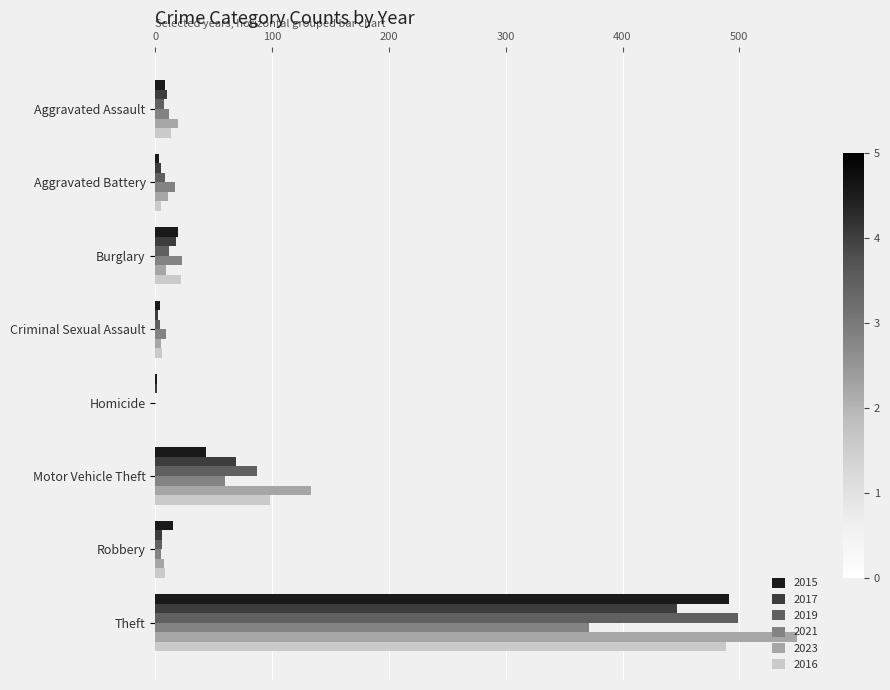

How many distinct data groups are displayed?

6